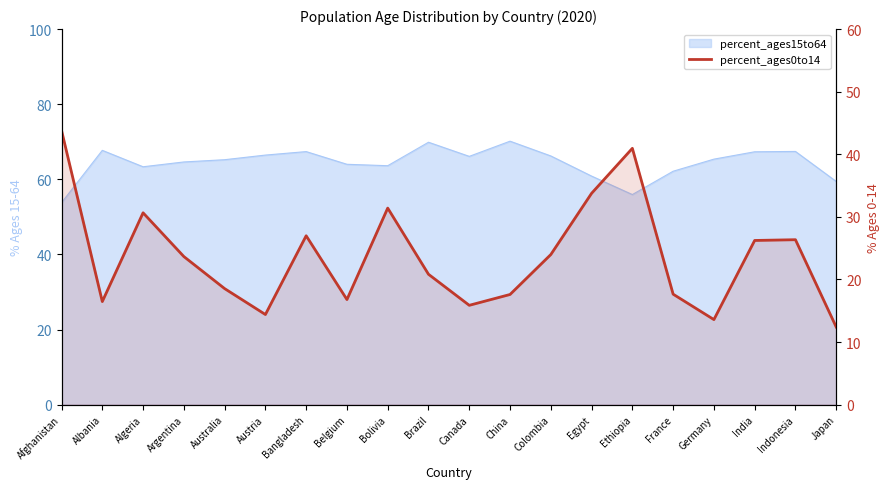

Does the chart have visible grid lines?

No